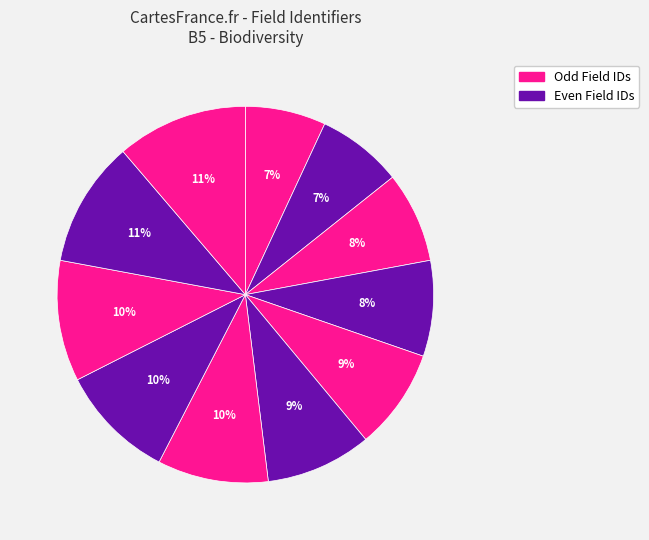

How many segments does this pie chart have?

11